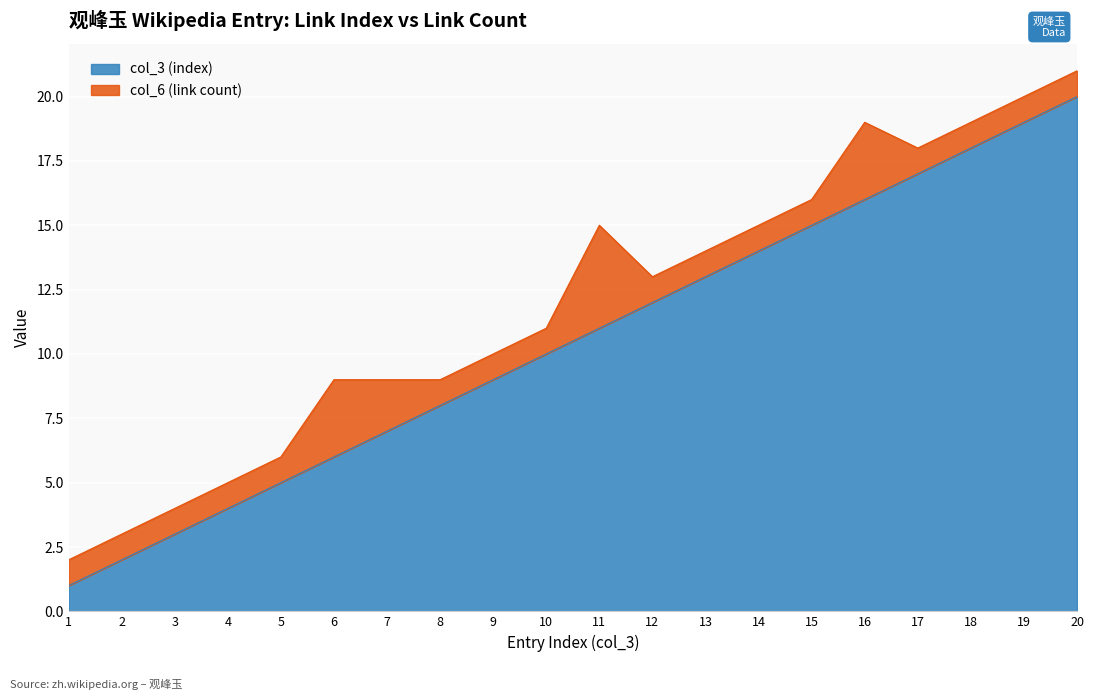

Is it true that the value at 5 is 2?

False